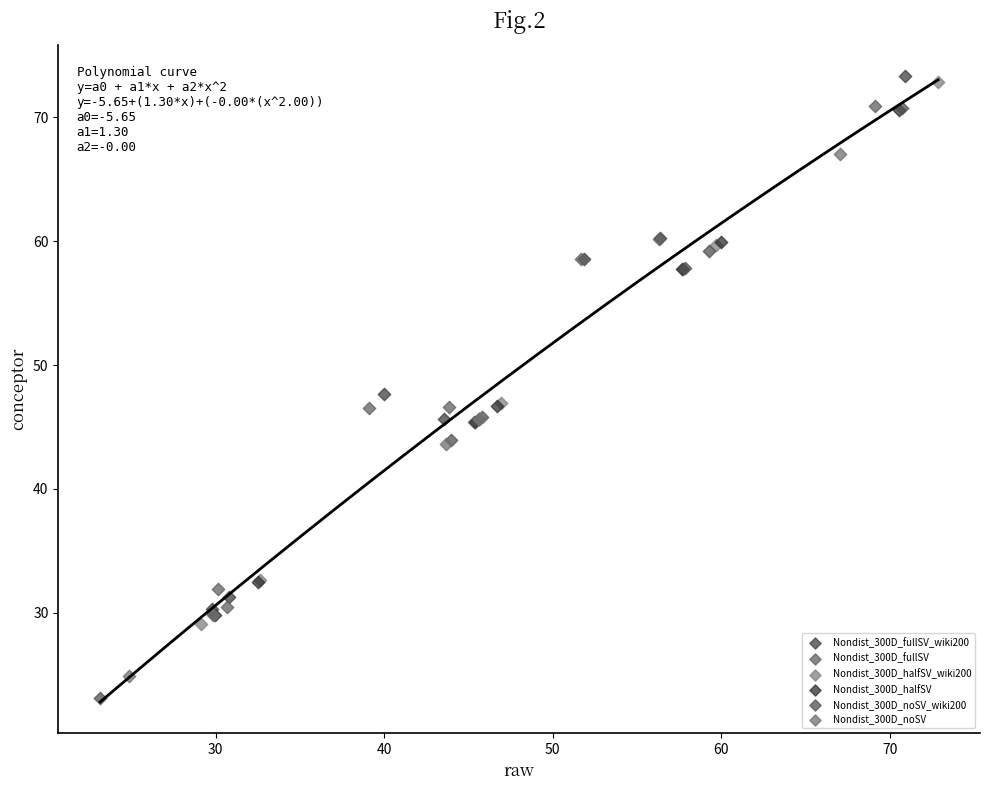

Which series has the widest spread of Y values?

Nondist_300D_noSV_wiki200